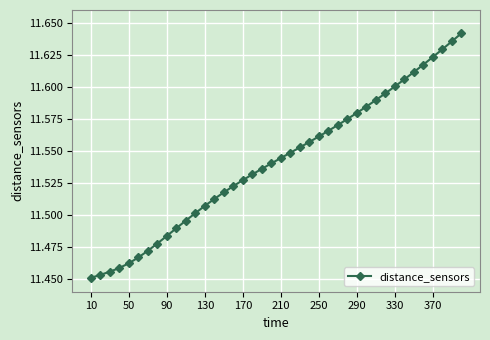

How many values are between 11 and 12?

40